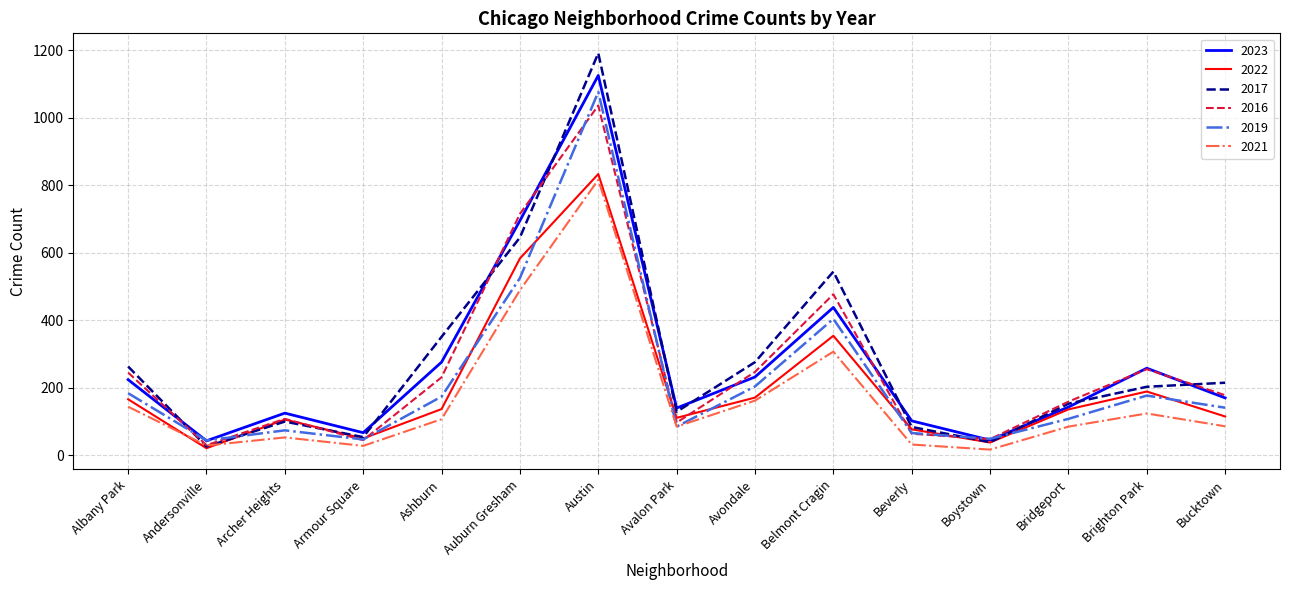

How many categories are shown in the chart?

15